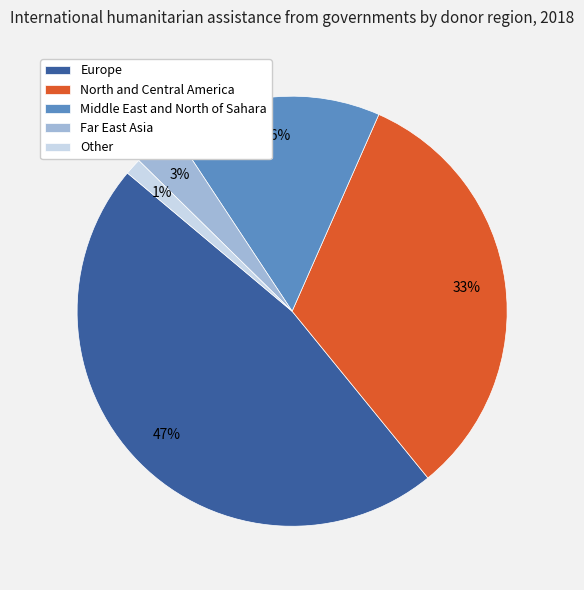

Is the sum of Other and North and Central America greater than half?

No